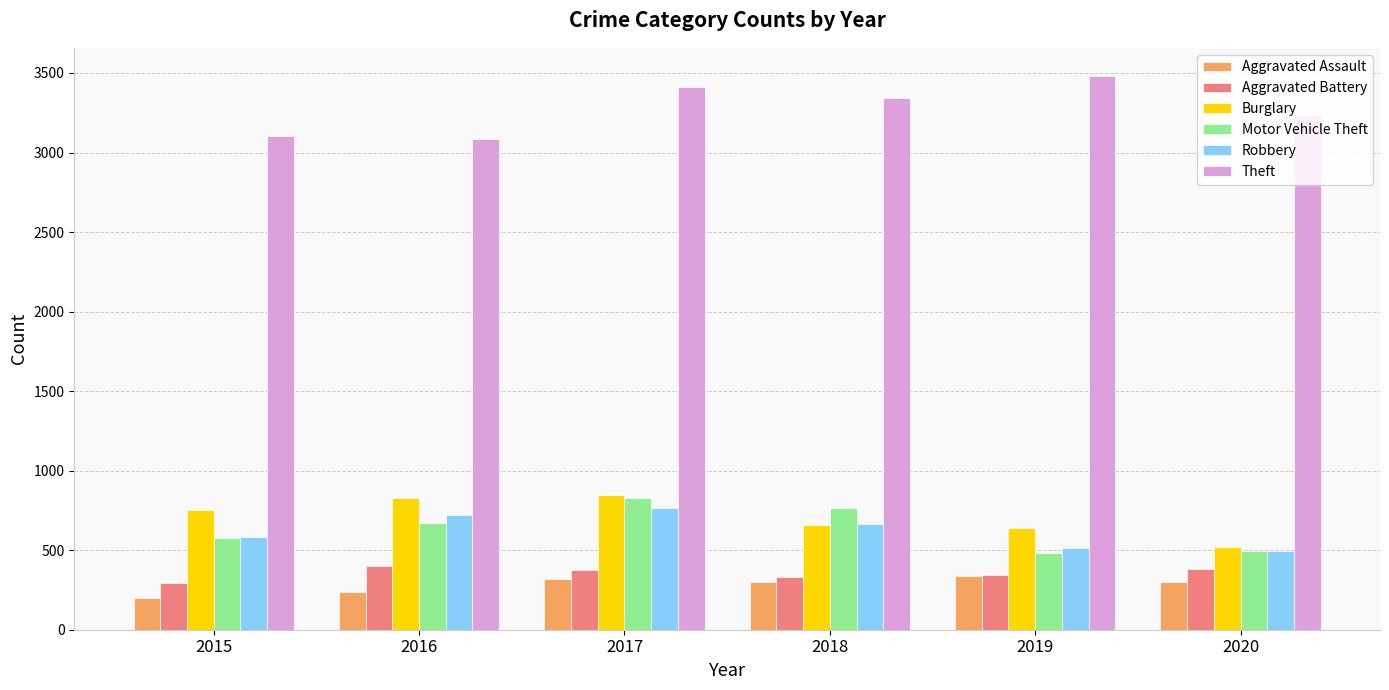

How many data points in Theft are less than 3341?

3